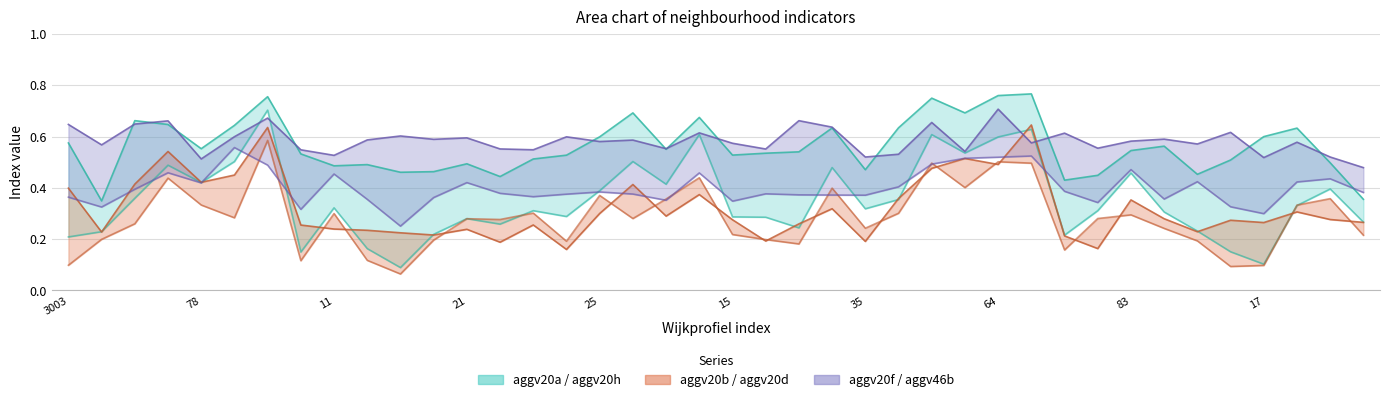

Read the aggv20h value at 25.

0.6